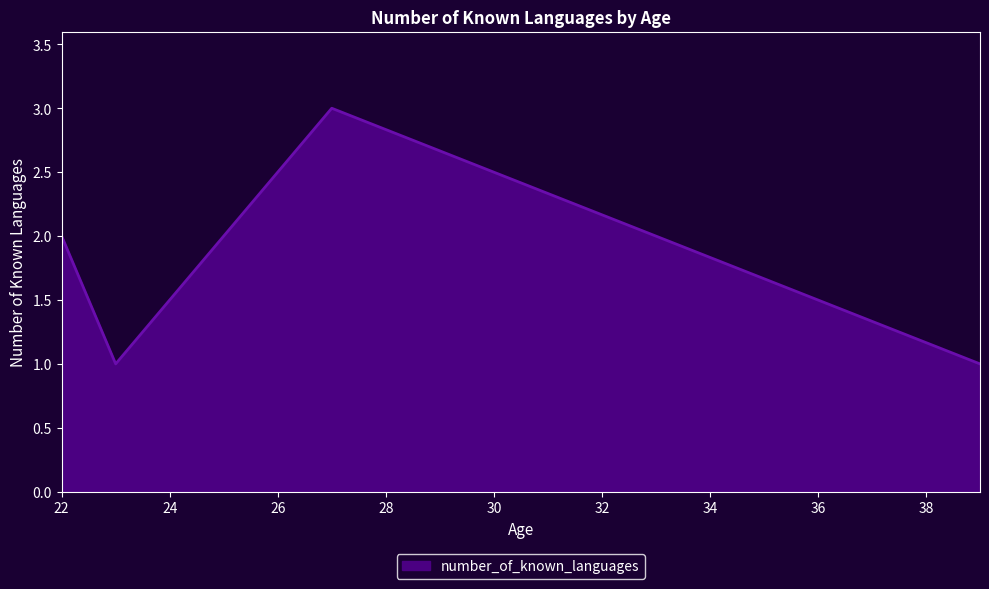

What is the maximum value shown in the chart?

3